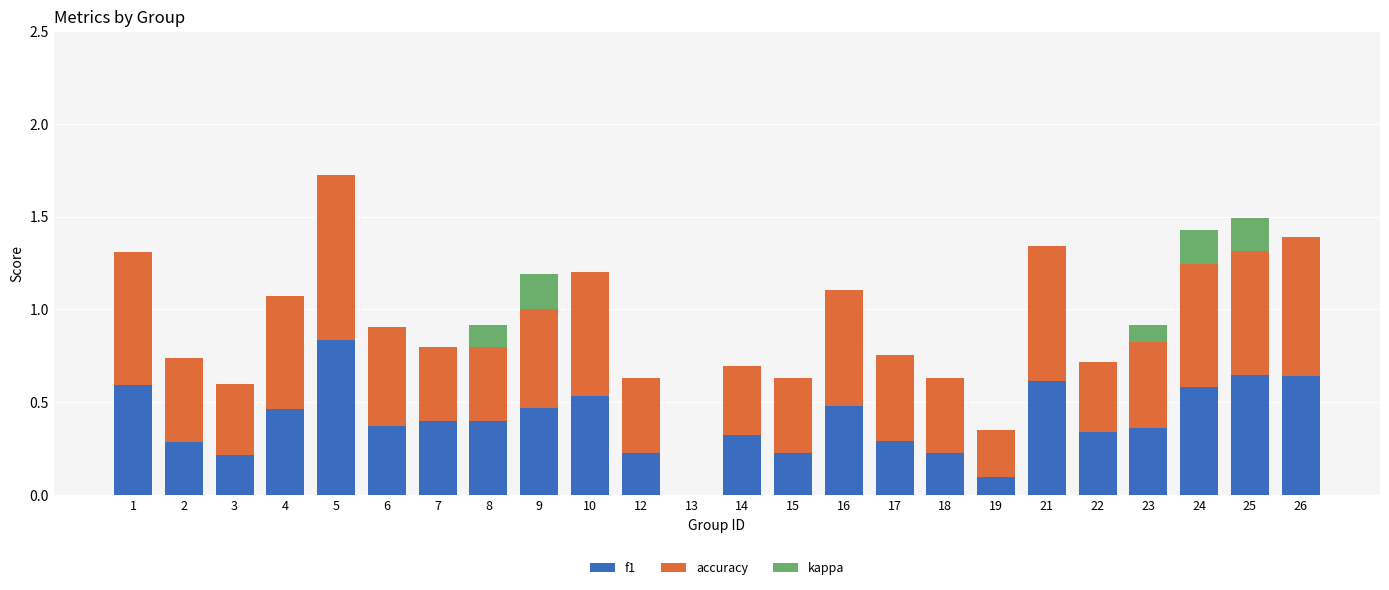

Count the number of categories in the chart.

24